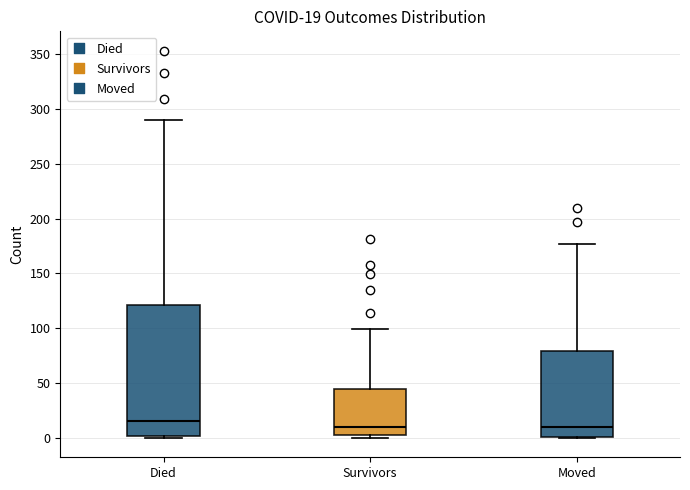

Which box has the highest median line?

Died